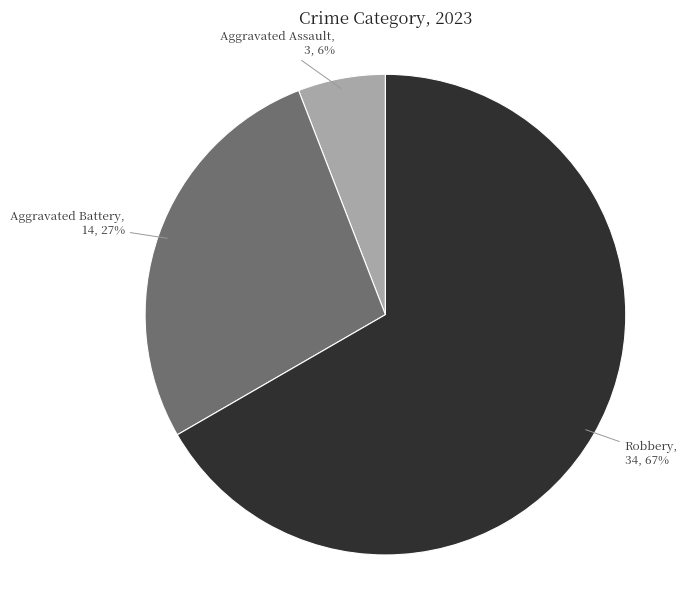

Is there a majority slice in this chart?

Yes